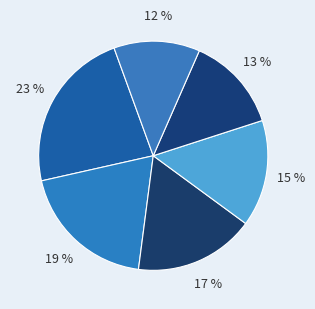

How many slices are in this pie chart?

6